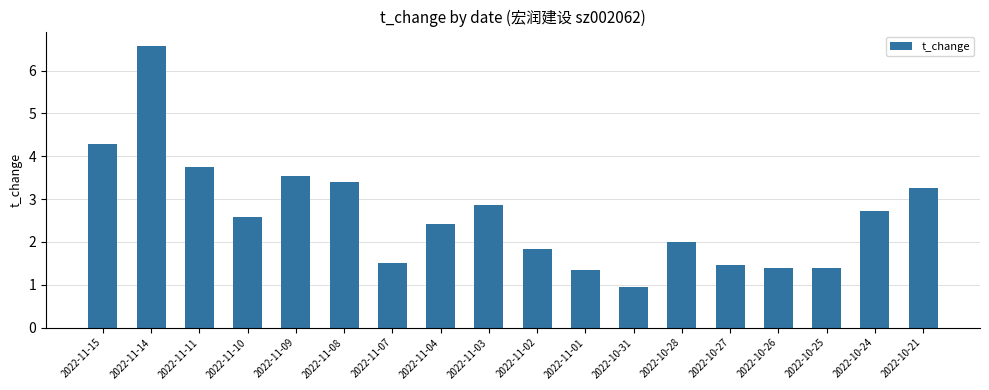

What is the change in value from 2022-11-15 to 2022-10-25?

-2.9